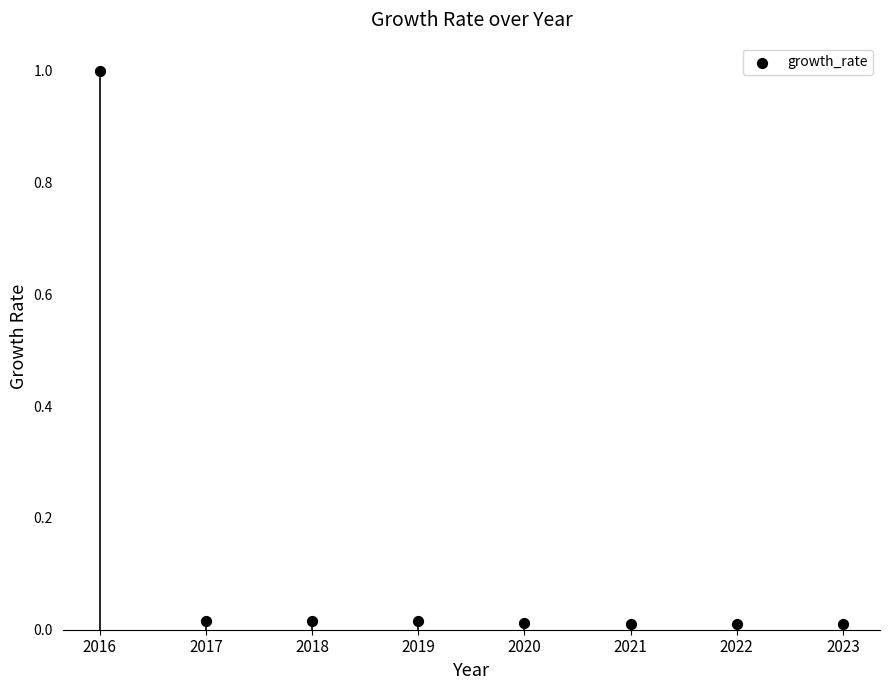

What is the range of Y values (max minus min)?

1.0